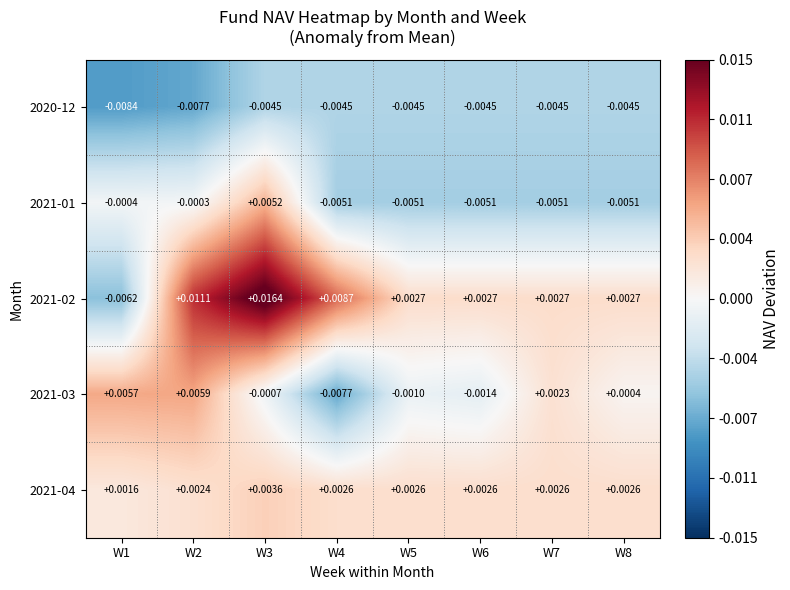

Which series has the largest range (max minus min)?

2021-02